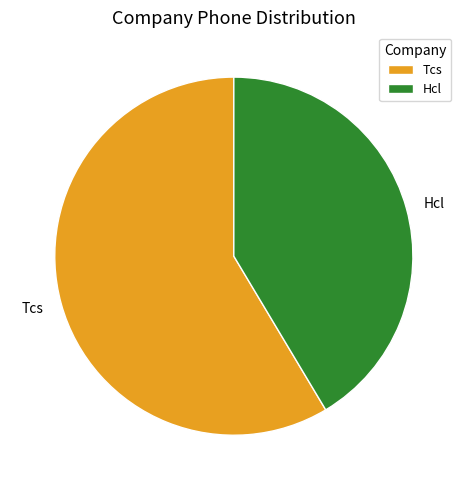

Is it true that Tcs is 59% of the pie?

True